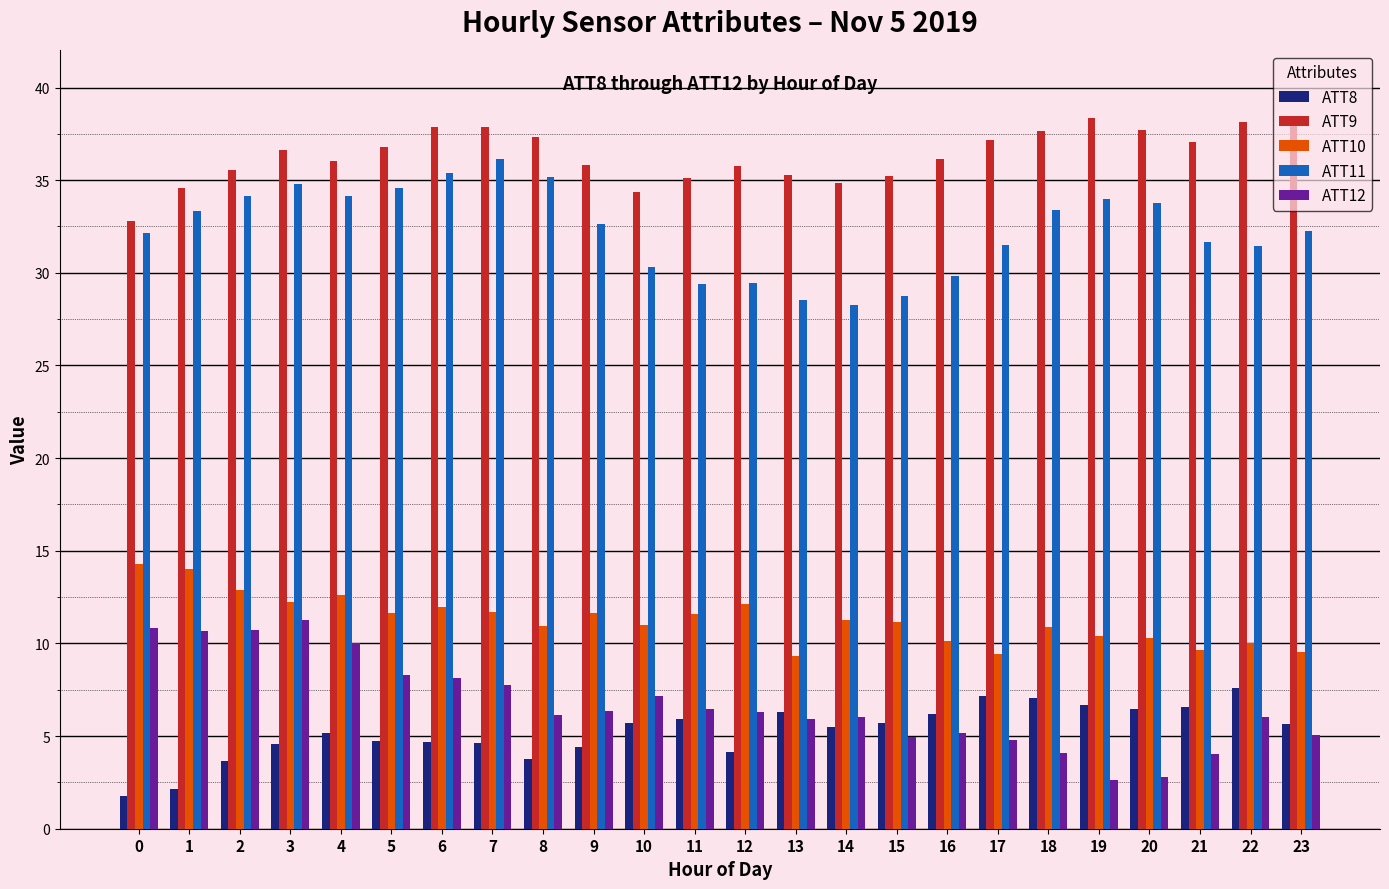

How many bars are there in each group?

5